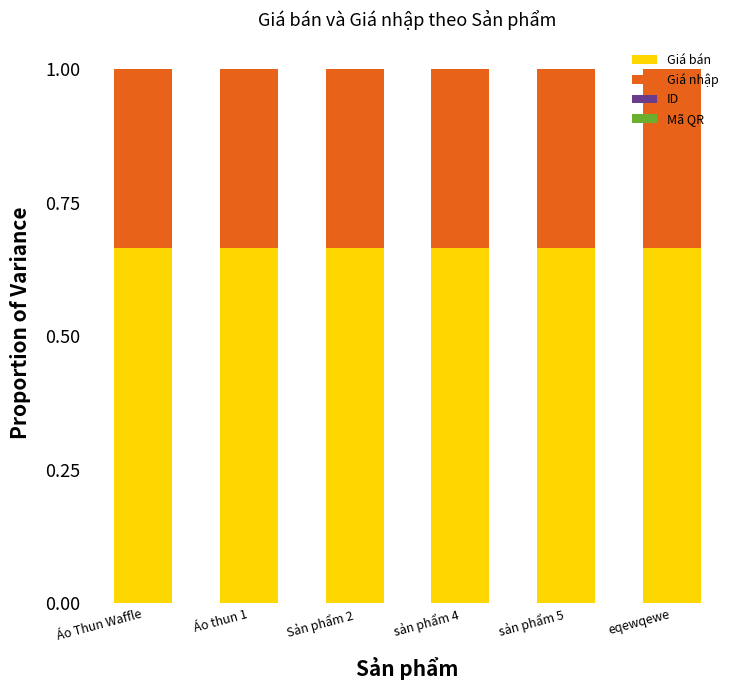

What is the sum of all Giá bán values?

4.0